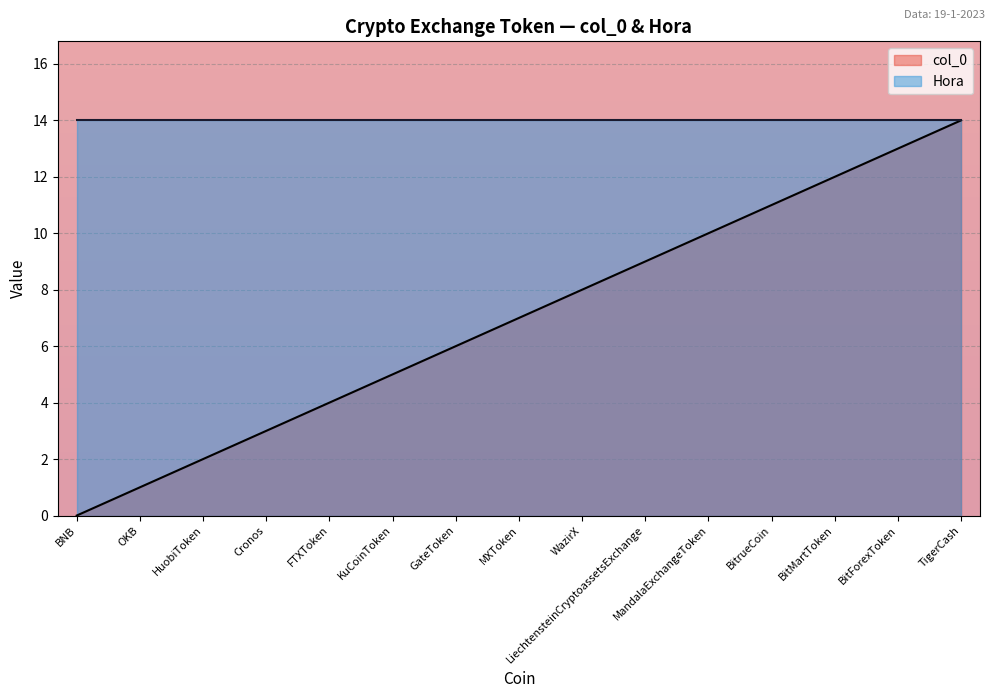

Where does the data first go above 7?

WazirX